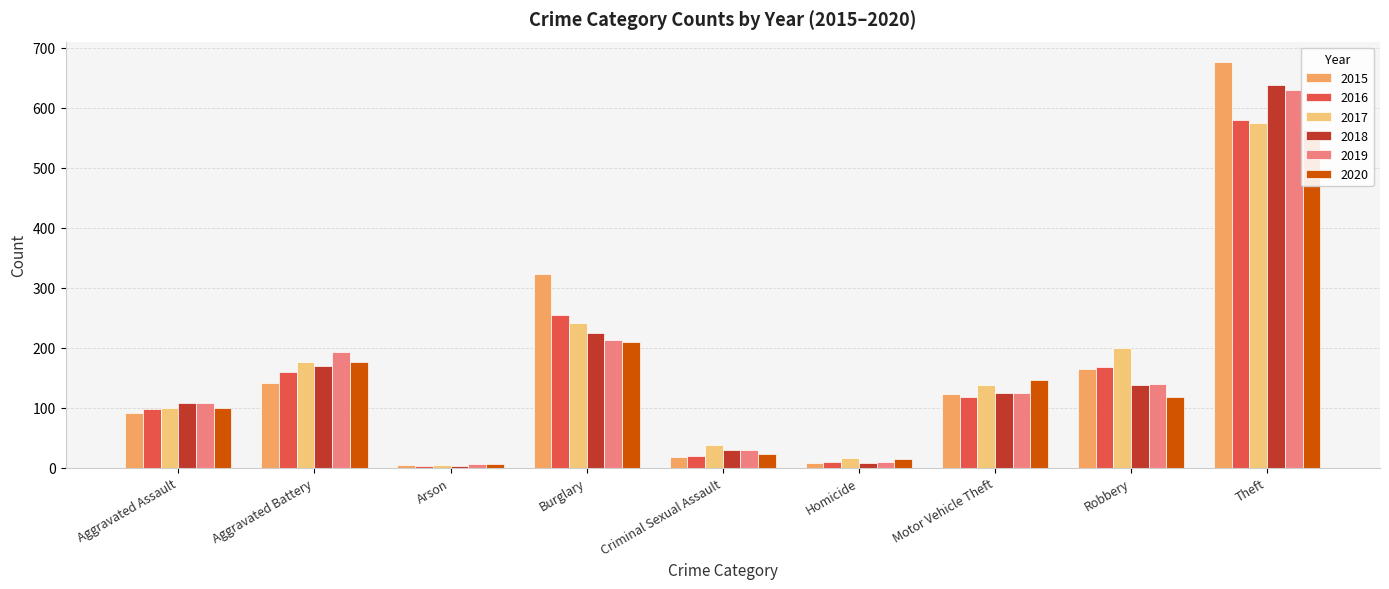

Does the chart contain any negative values?

No